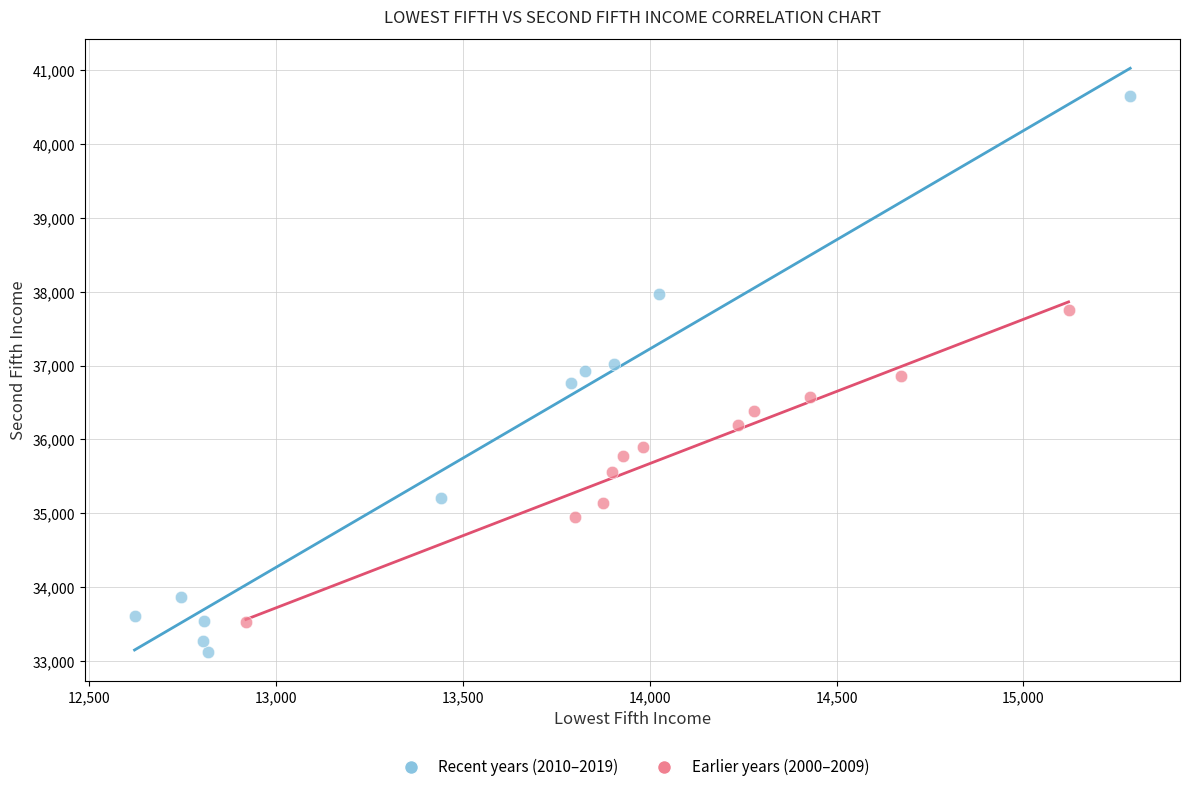

What are all the series names shown in the legend?

Recent years (2010–2019), Earlier years (2000–2009)